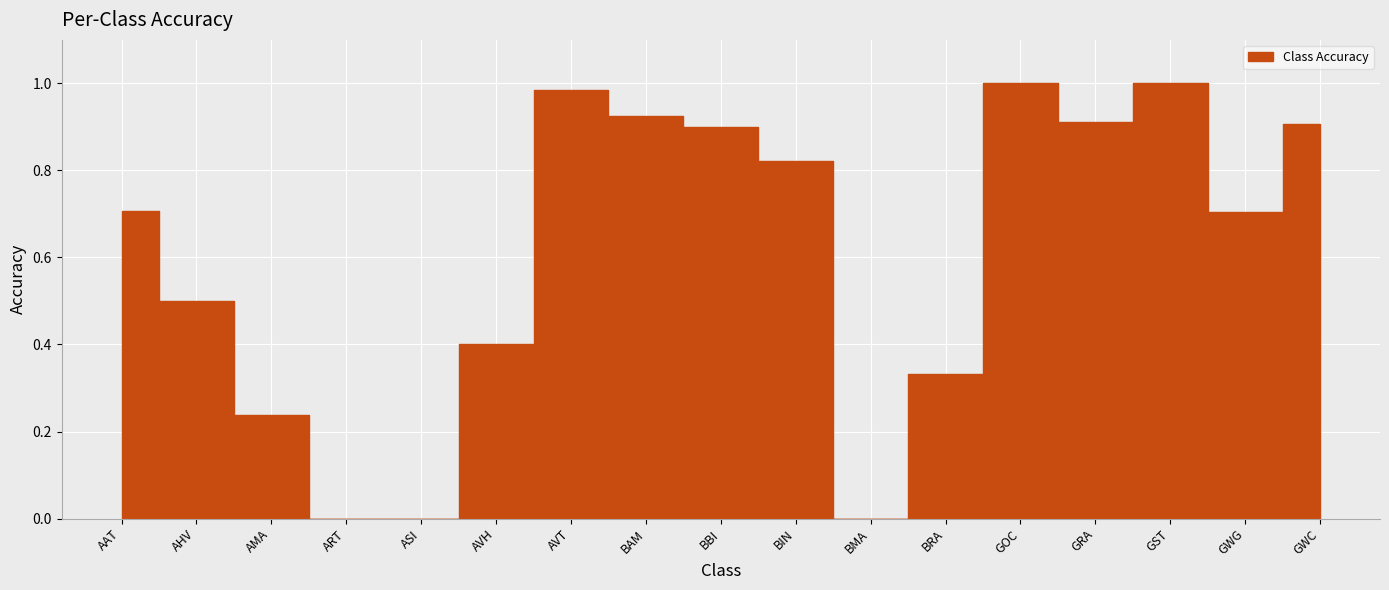

How many positive values are there?

14